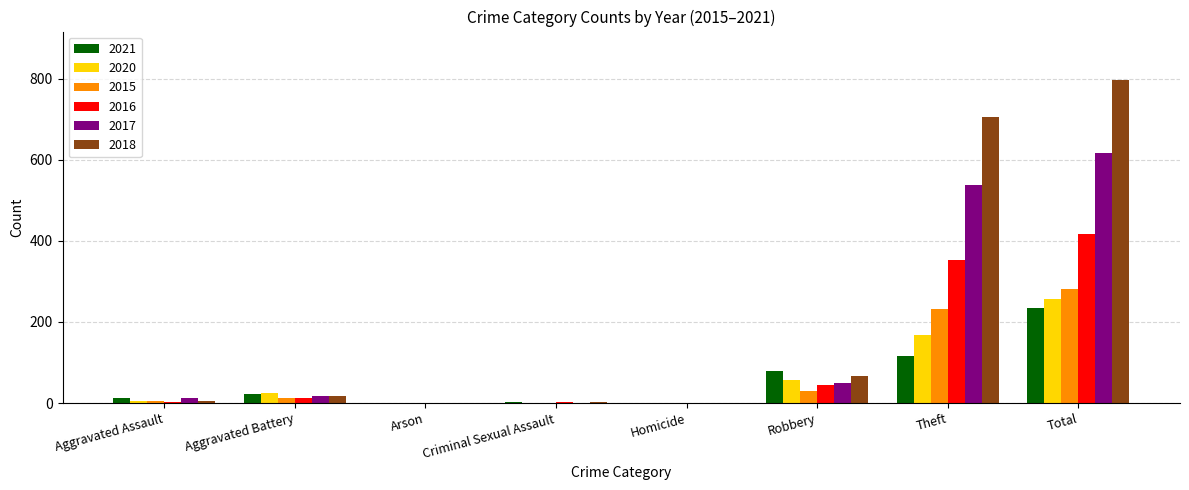

Which label corresponds to the largest value in the chart?

Total